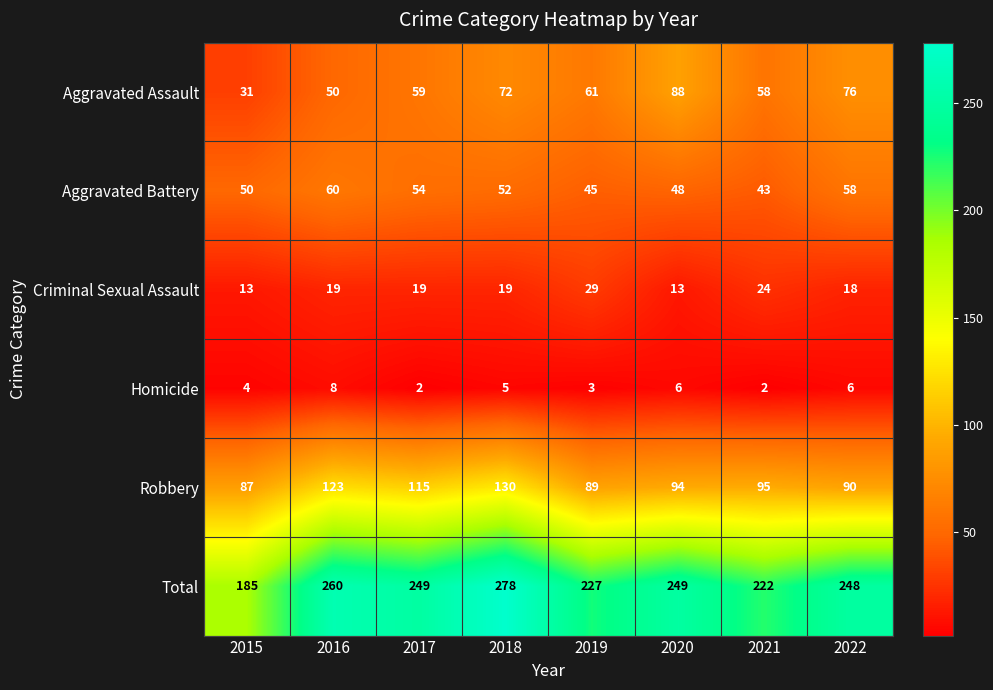

Which series has the widest spread of values?

Total